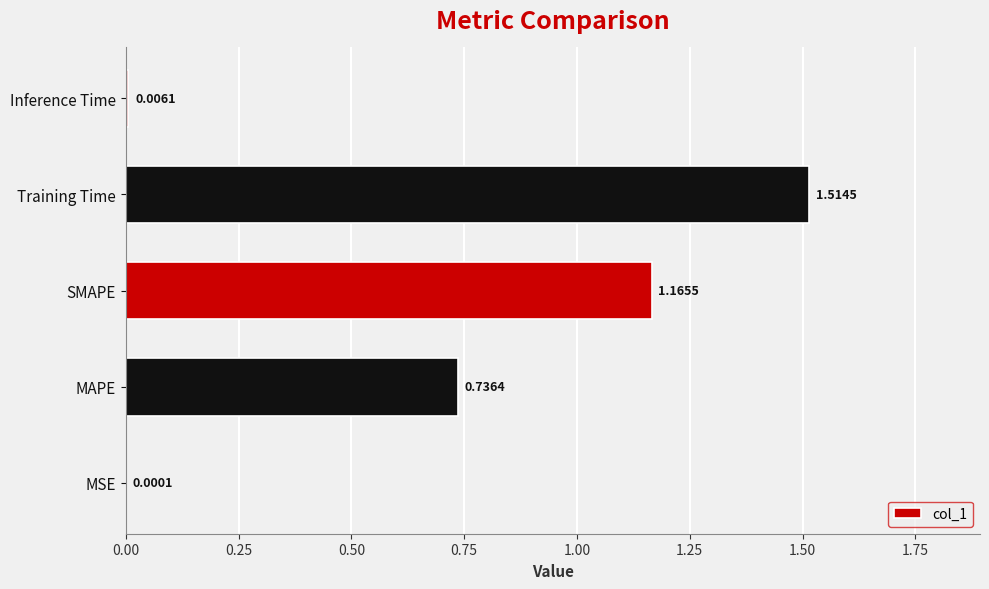

At which category does the chart reach its peak across all series?

Training Time